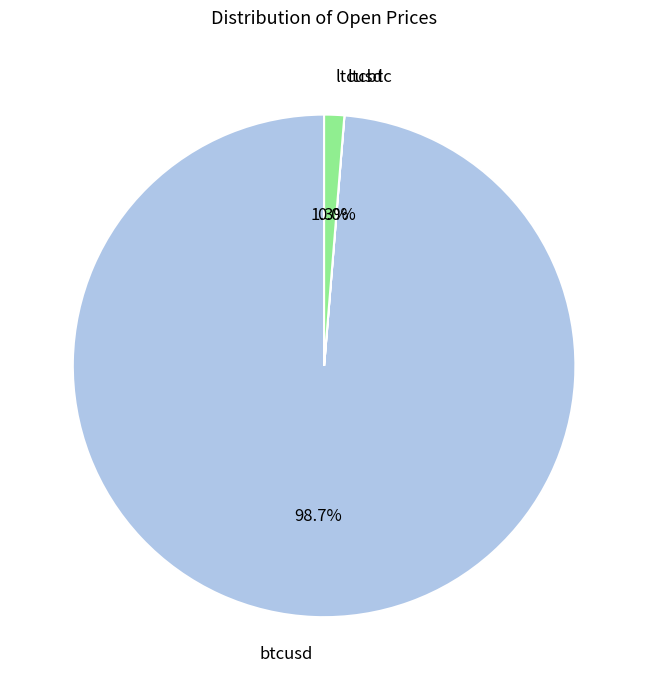

Is there any slice that represents more than half of the pie?

Yes